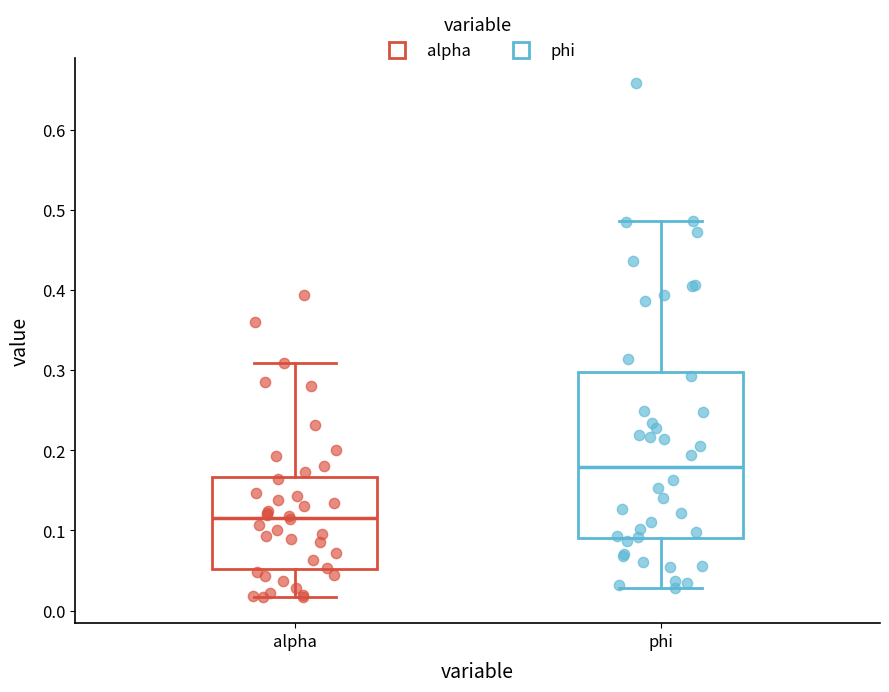

Where does the median line of the box for phi sit on the y-axis? The values are not printed on the chart, so give them approximately, as read against the axis.

0.18